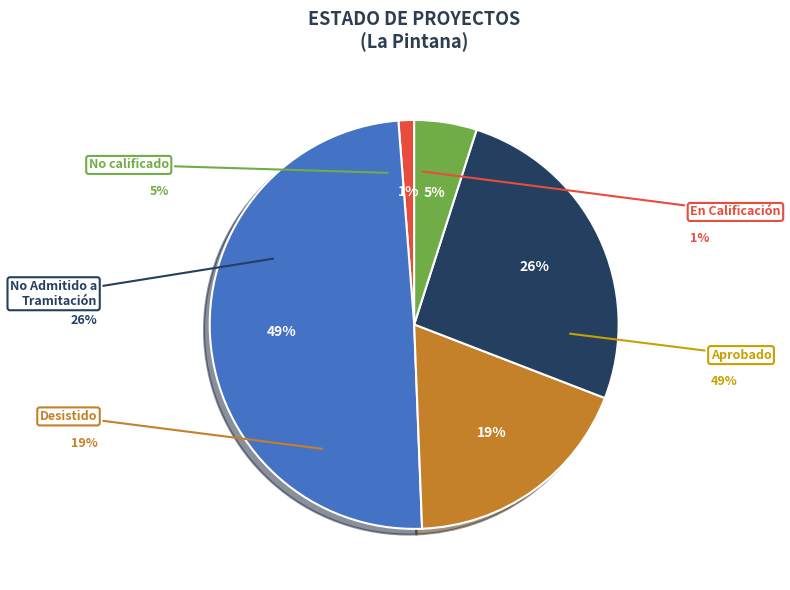

To the nearest percent, what is the average slice percentage?

20%